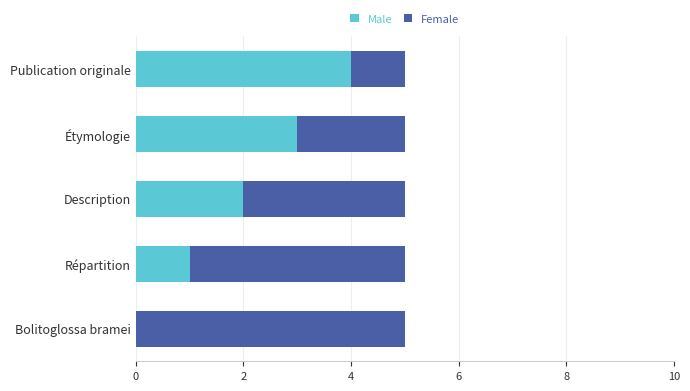

What is the total value across all series at Publication originale?

5